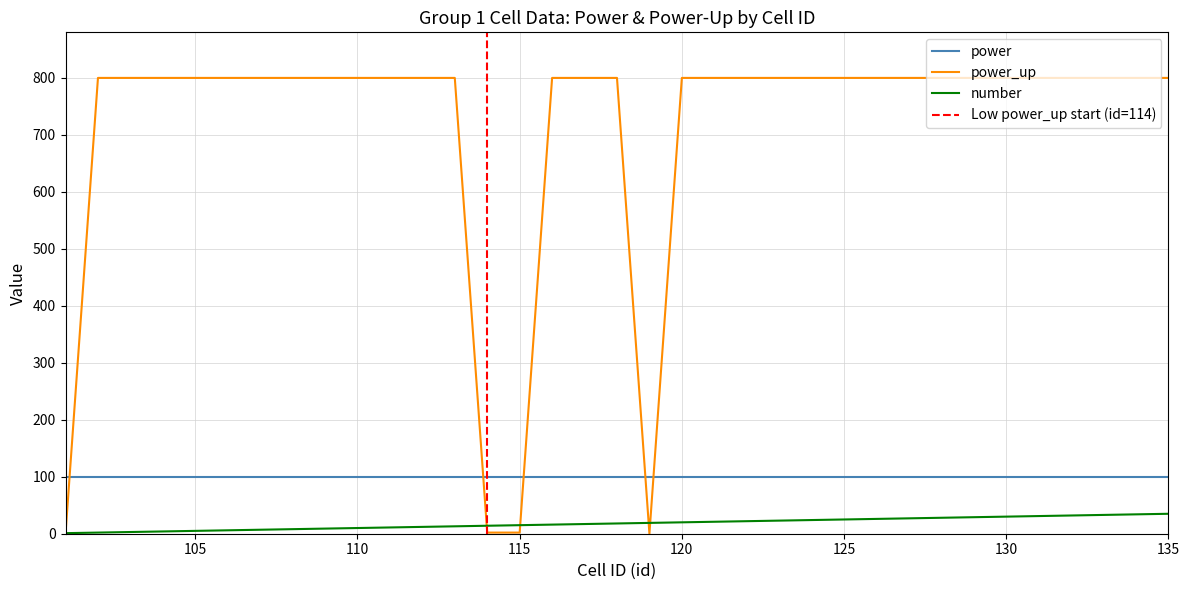

True or false: number has a value of 15 at 115.

True